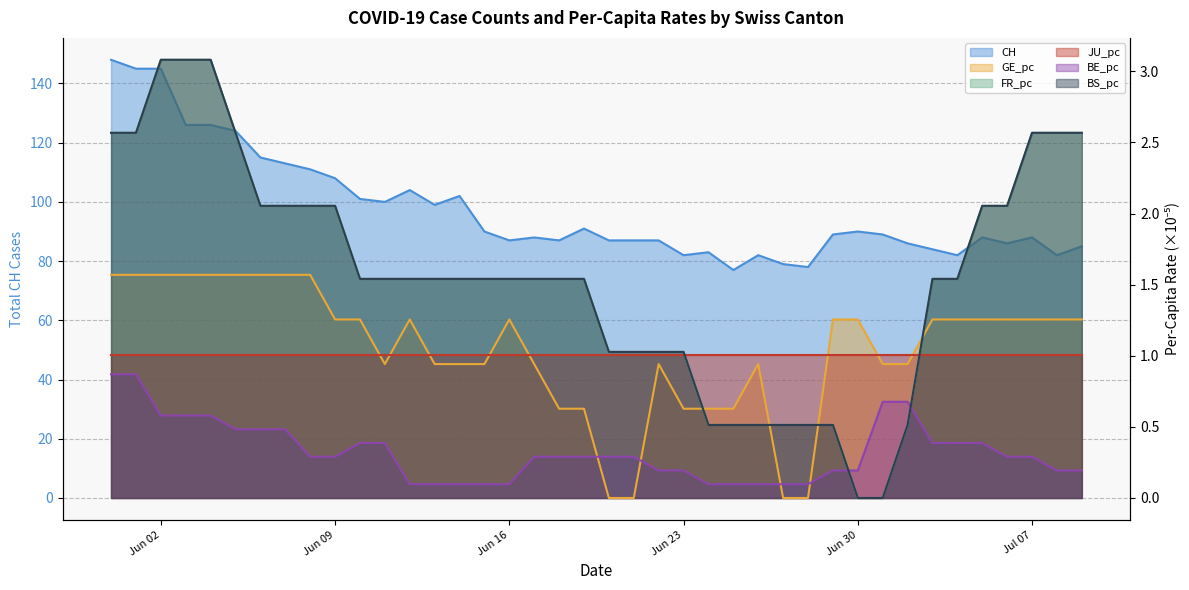

Reading right to left, what are all the values shown in this chart?

CH: 85.0	82.0	88.0	86.0	88.0	82.0	84.0	86.0	89.0	90.0	89.0	78.0	79.0	82.0	77.0	83.0	82.0	87.0	87.0	87.0	91.0	87.0	88.0	87.0	90.0	102.0	99.0	104.0	100.0	101.0	108.0	111.0	113.0	115.0	124.0	126.0	126.0	145.0	145.0	148.0
GE_pc: 1.3	1.3	1.3	1.3	1.3	1.3	1.3	0.9	0.9	1.3	1.3	0.0	0.0	0.9	0.6	0.6	0.6	0.9	0.0	0.0	0.6	0.6	0.9	1.3	0.9	0.9	0.9	1.3	0.9	1.3	1.3	1.6	1.6	1.6	1.6	1.6	1.6	1.6	1.6	1.6
FR_pc: 2.6	2.6	2.6	2.1	2.1	1.5	1.5	0.5	0.0	0.0	0.5	0.5	0.5	0.5	0.5	0.5	1.0	1.0	1.0	1.0	1.5	1.5	1.5	1.5	1.5	1.5	1.5	1.5	1.5	1.5	2.1	2.1	2.1	2.1	2.6	3.1	3.1	3.1	2.6	2.6
BE_pc: 0.2	0.2	0.3	0.3	0.4	0.4	0.4	0.7	0.7	0.2	0.2	0.1	0.1	0.1	0.1	0.1	0.2	0.2	0.3	0.3	0.3	0.3	0.3	0.1	0.1	0.1	0.1	0.1	0.4	0.4	0.3	0.3	0.5	0.5	0.5	0.6	0.6	0.6	0.9	0.9
BS_pc: 2.6	2.6	2.6	2.1	2.1	1.5	1.5	0.5	0.0	0.0	0.5	0.5	0.5	0.5	0.5	0.5	1.0	1.0	1.0	1.0	1.5	1.5	1.5	1.5	1.5	1.5	1.5	1.5	1.5	1.5	2.1	2.1	2.1	2.1	2.6	3.1	3.1	3.1	2.6	2.6